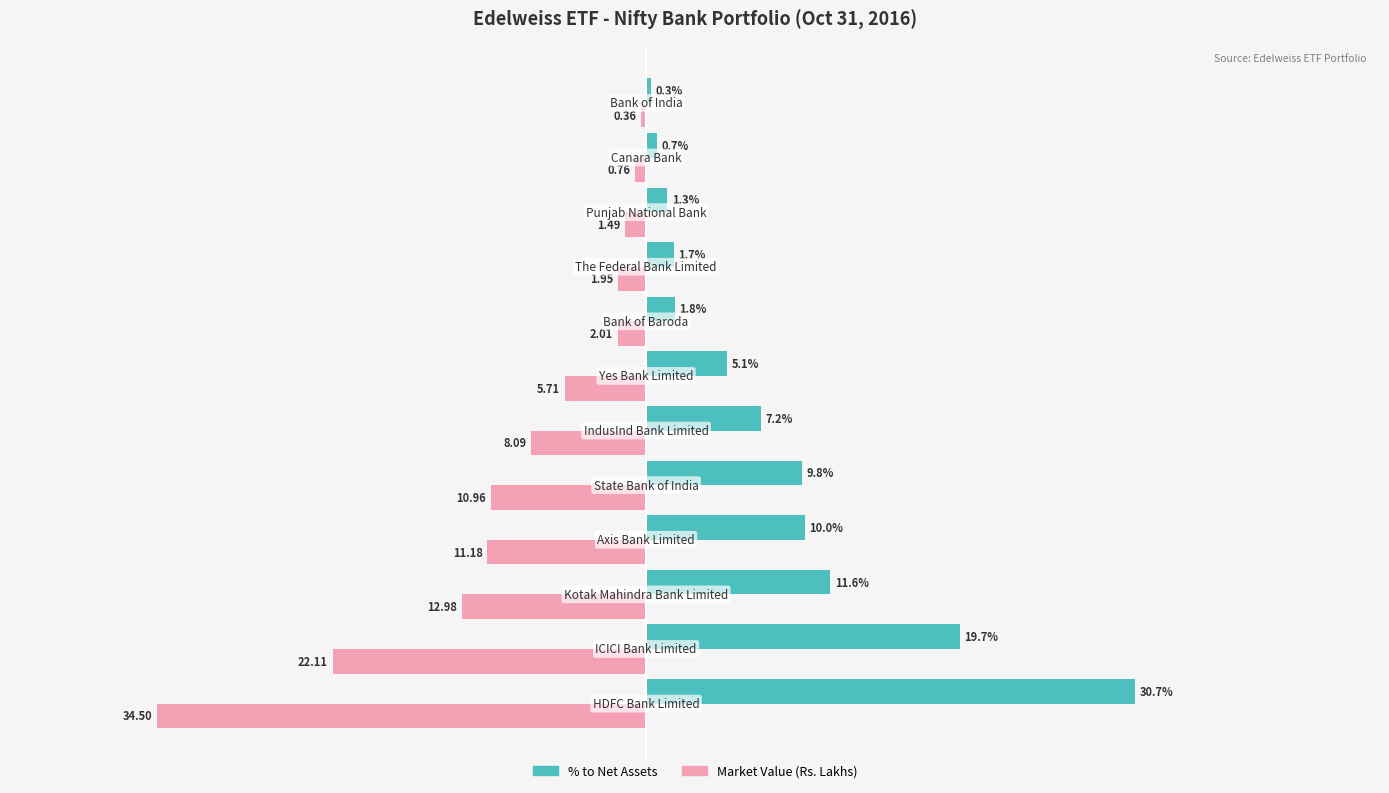

List the series in order of their peak value, lowest first.

Market Value (Rs. Lakhs), % to Net Assets